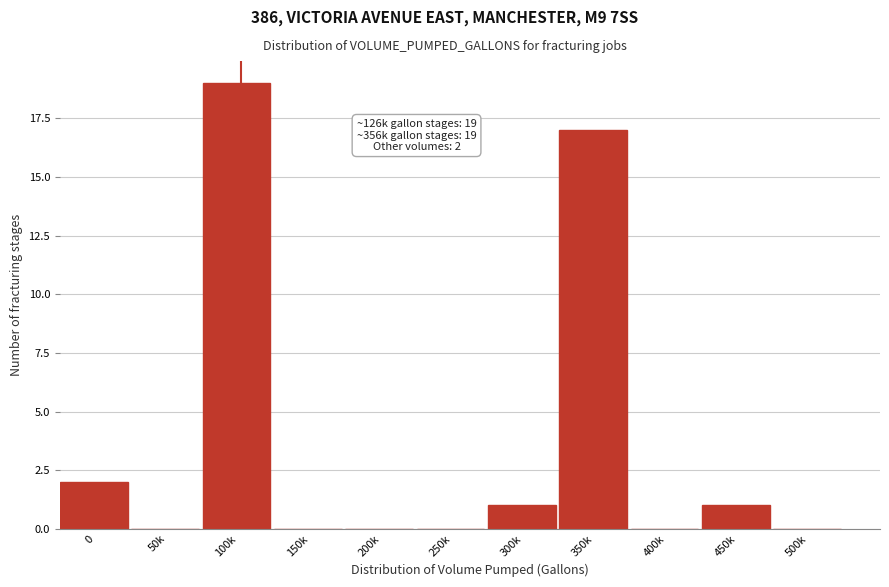

Reading left to right, list all the values displayed in this chart.

0=2	50k=0	100k=19	150k=0	200k=0	250k=0	300k=1	350k=17	400k=0	450k=1	500k=0